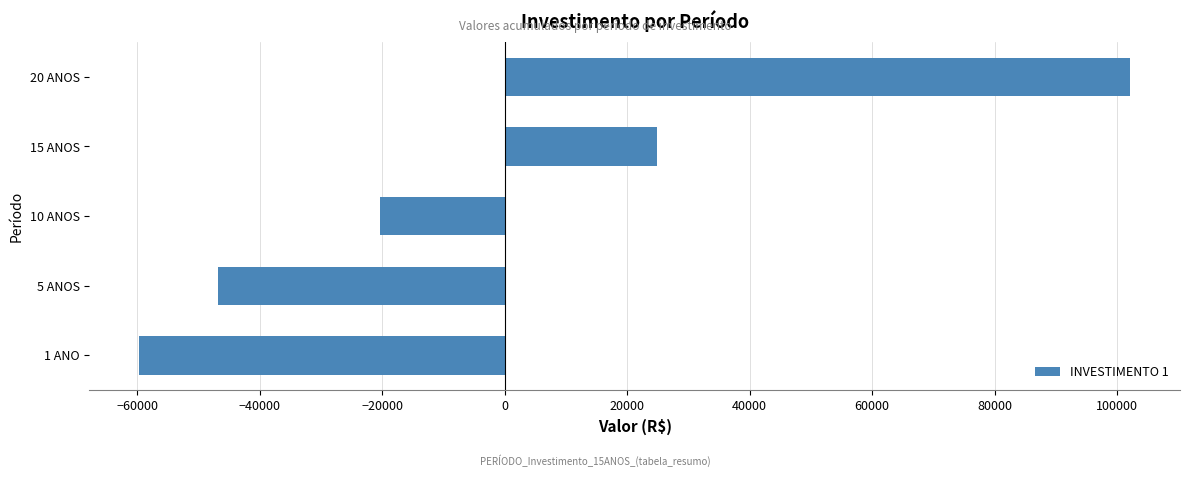

What is the change in value from 10 ANOS to 15 ANOS?

+45199.2